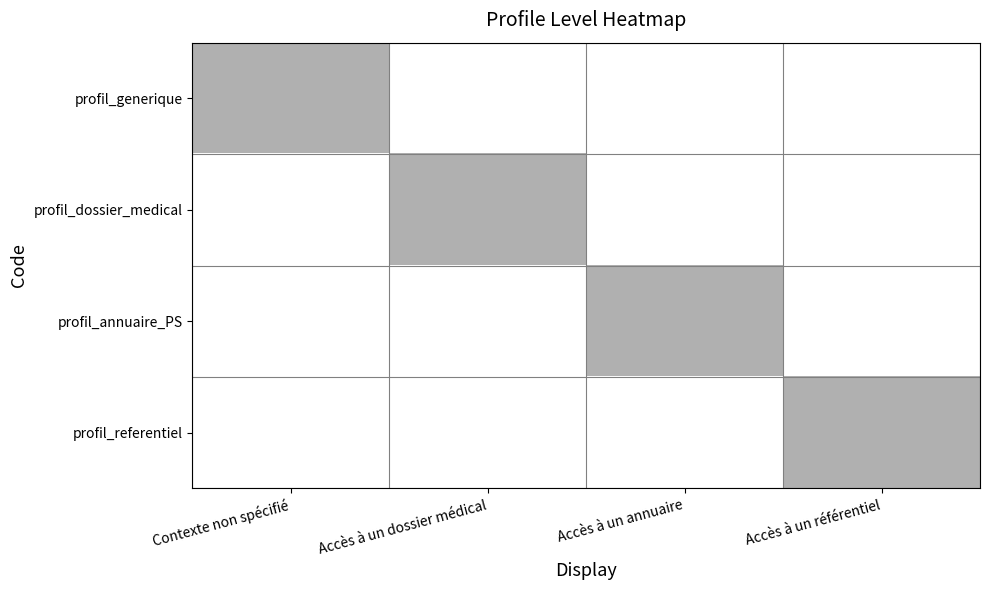

Which series has the largest range (max minus min)?

profil_generique